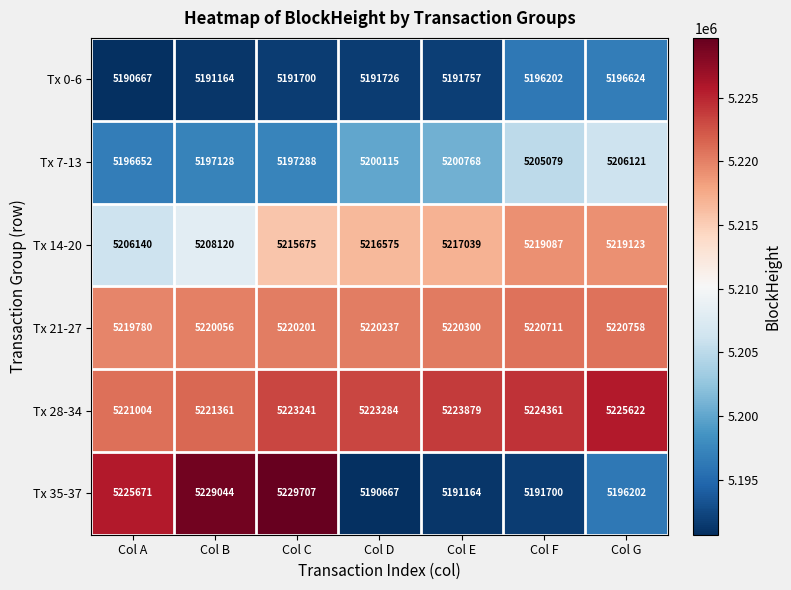

True or false: Tx 28-34 has a value of 7752600 at Col E.

False